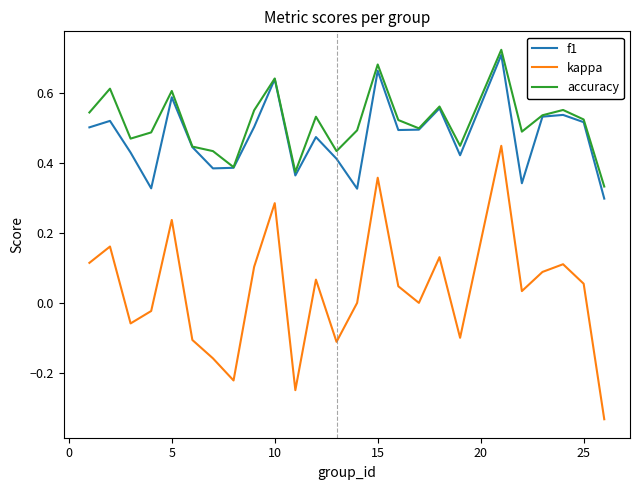

Which series has the widest spread of values?

kappa